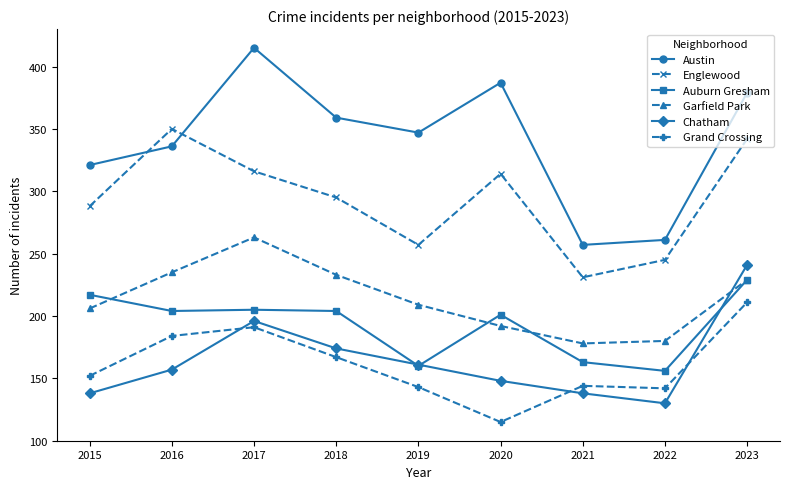

How many lines are shown in the chart?

6